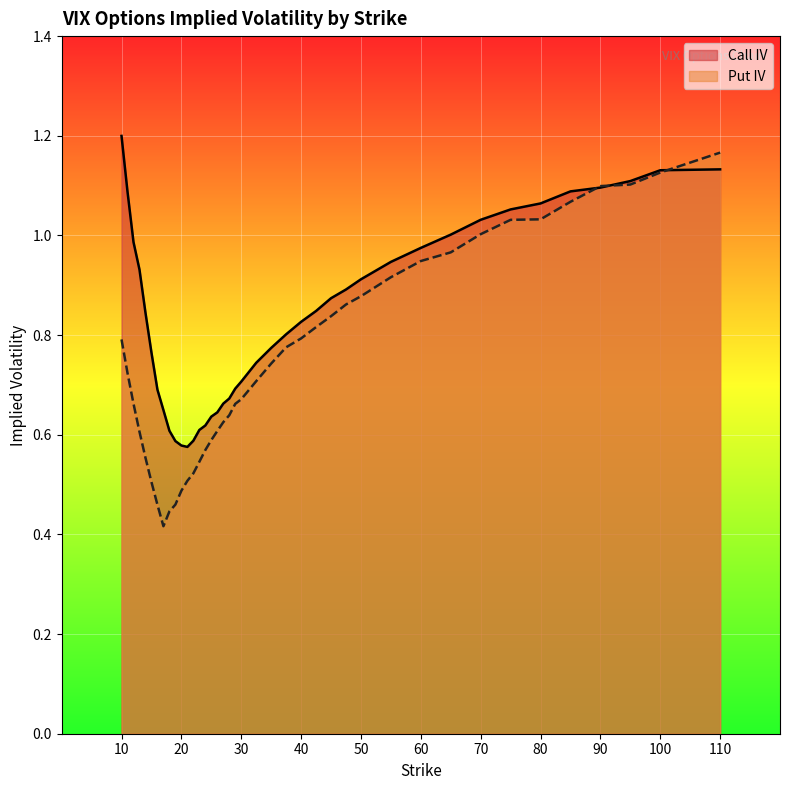

True or false: Put IV has more than 0 points higher than both neighbors.

False